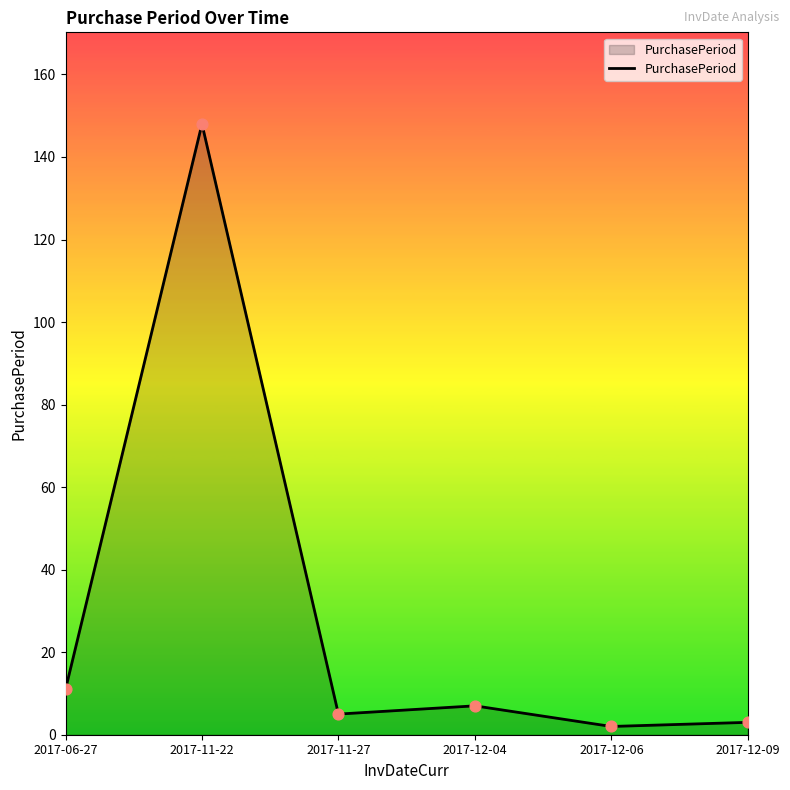

What is the change in value from 2017-12-04 to 2017-12-06?

-5